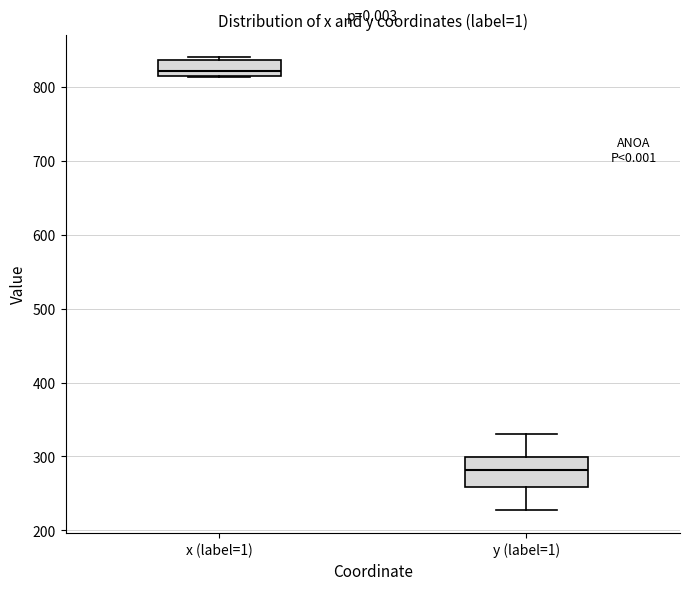

Where does the median line of the box for y (label=1) sit on the y-axis? The values are not printed on the chart, so give them approximately, as read against the axis.

280